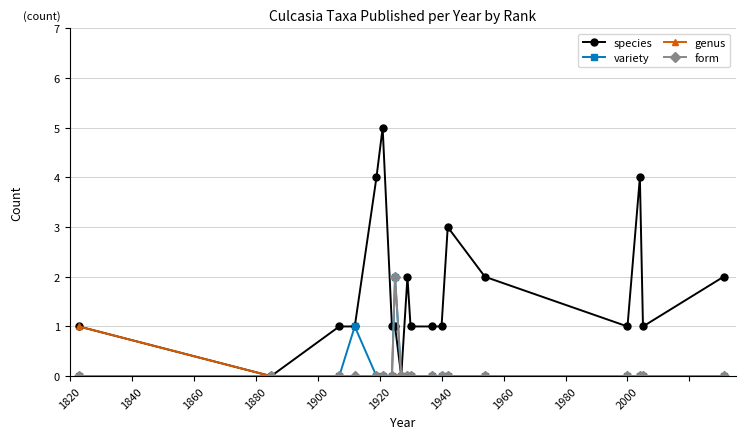

Which series has the largest total across all categories?

species